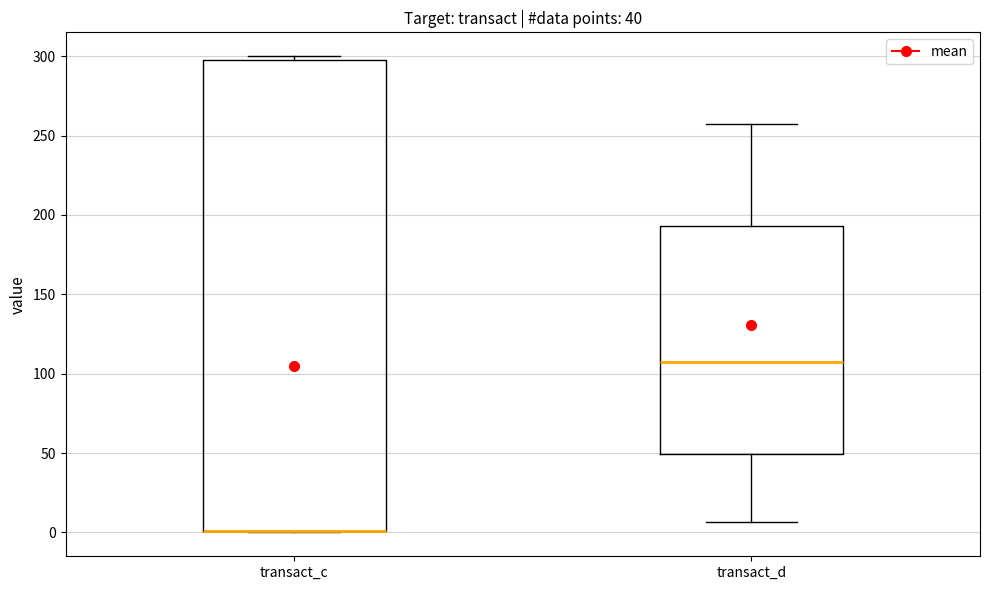

Which box is the tallest, from its lower edge to its upper edge?

transact_c